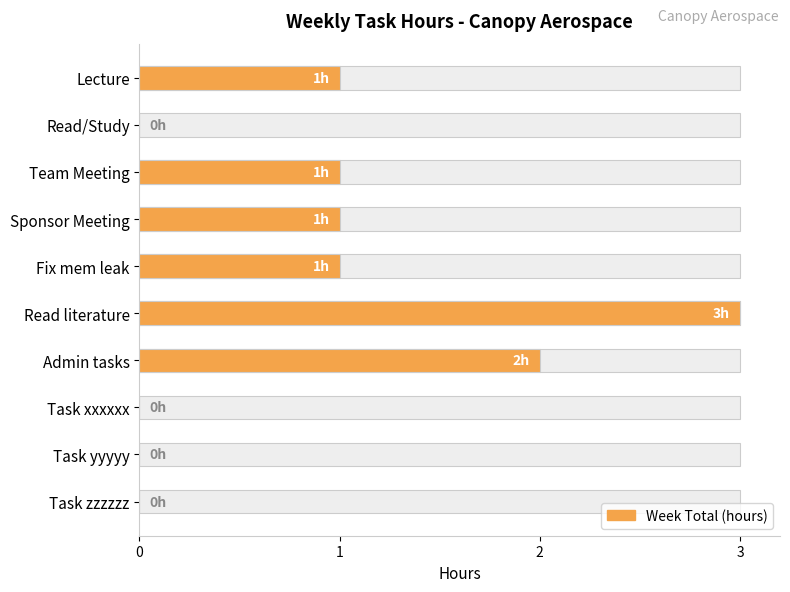

Is it true that the value at 4 is 0?

False